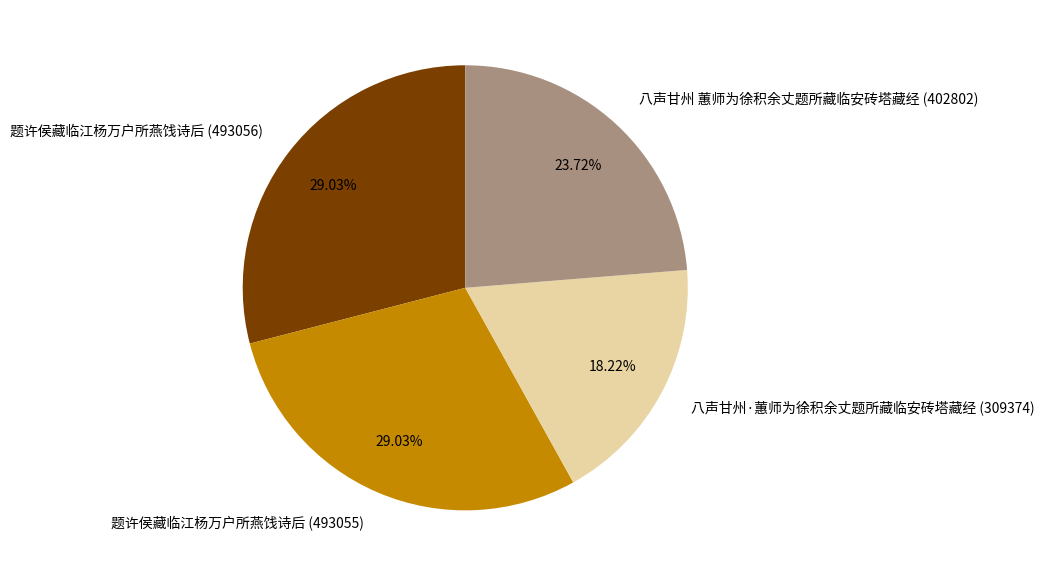

What is the total percentage of 题许侯藏临江杨万户所燕饯诗后 (493055) and 八声甘州·蕙师为徐积余丈题所藏临安砖塔藏经 (309374)?

47.2%